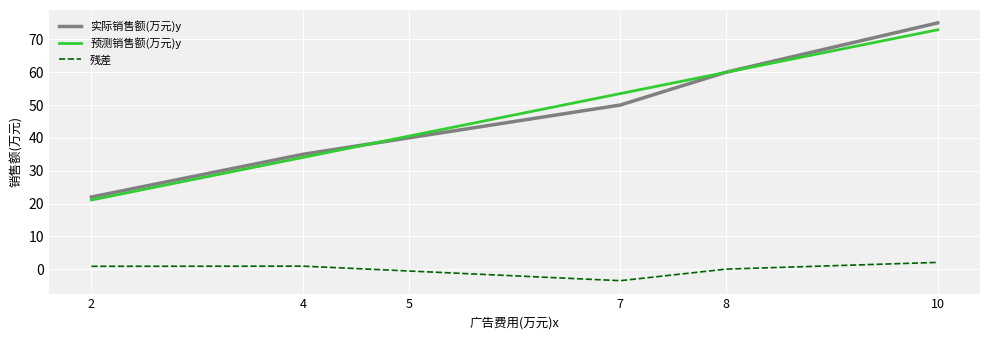

Which series changed the most between 4 and 10?

实际销售额(万元)y